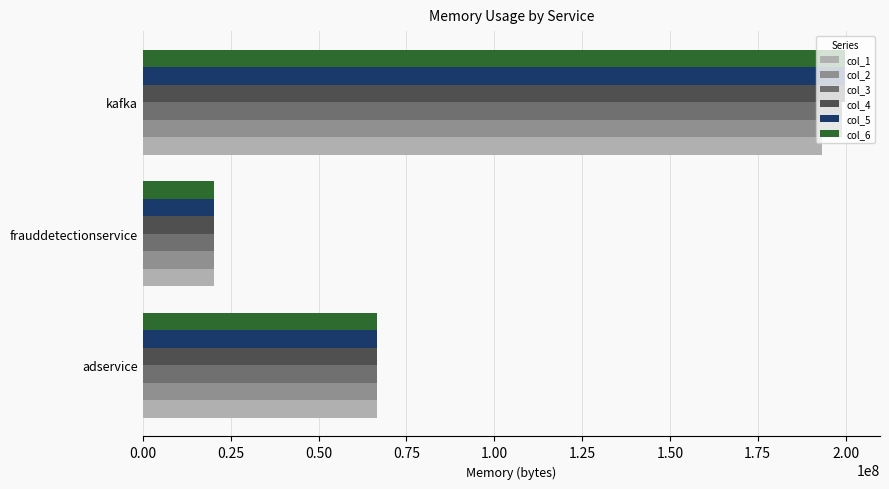

Which series has the widest spread of values?

col_6